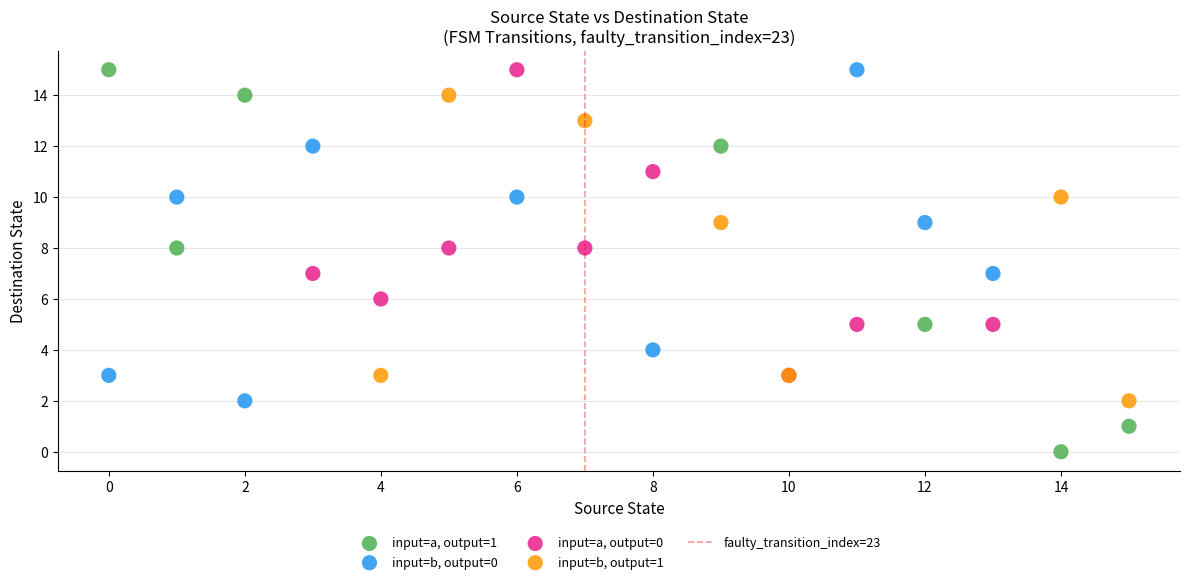

Which series reaches the minimum Y coordinate?

input=a, output=1